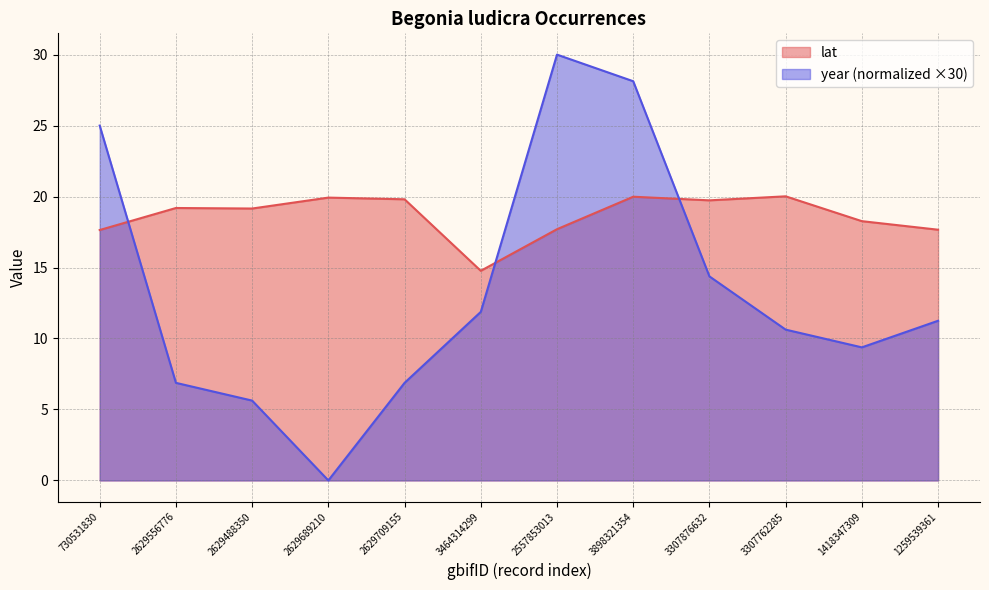

At how many categories does at least one series exceed 7?

12